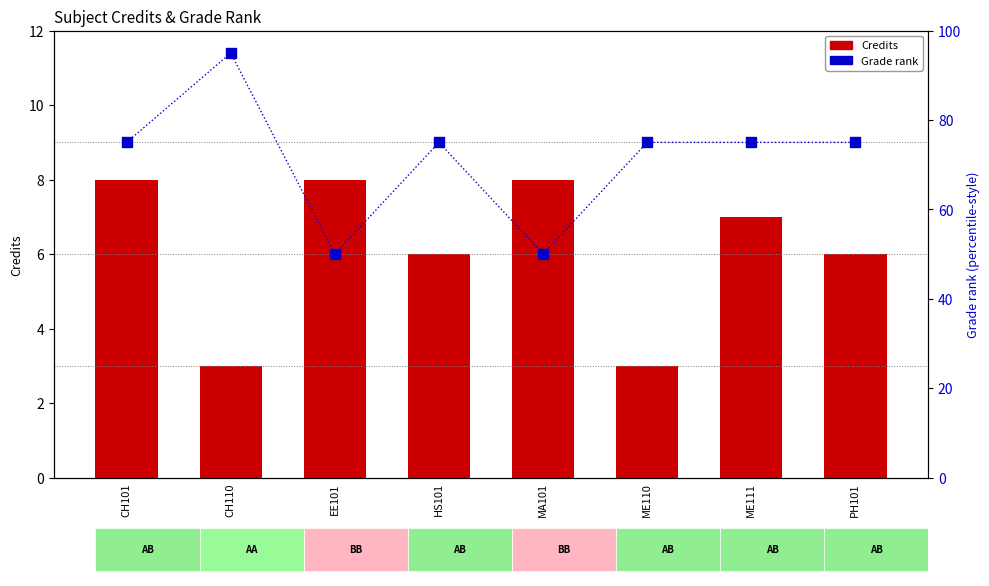

What are all the series names shown in the legend?

Credits, Grade rank